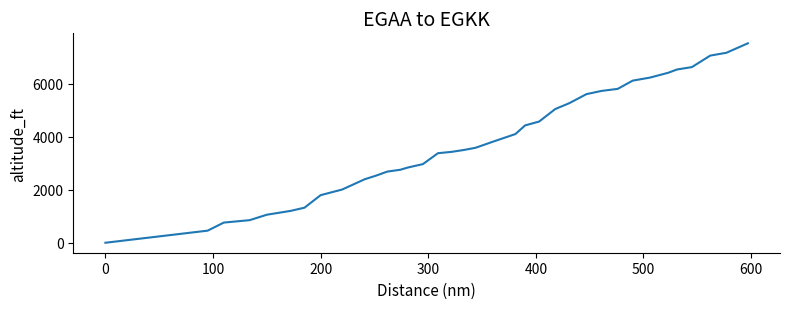

What is the maximum value shown in the chart?

7536